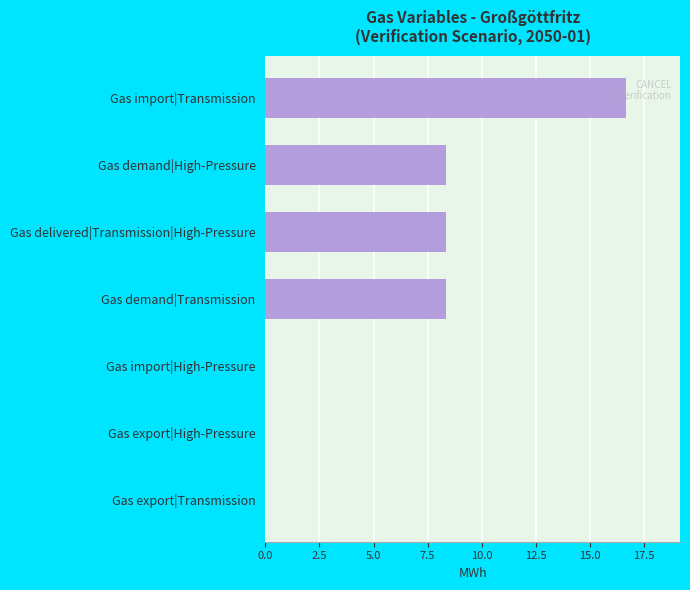

Is it true that the value at Gas import|Transmission is 16.7?

True